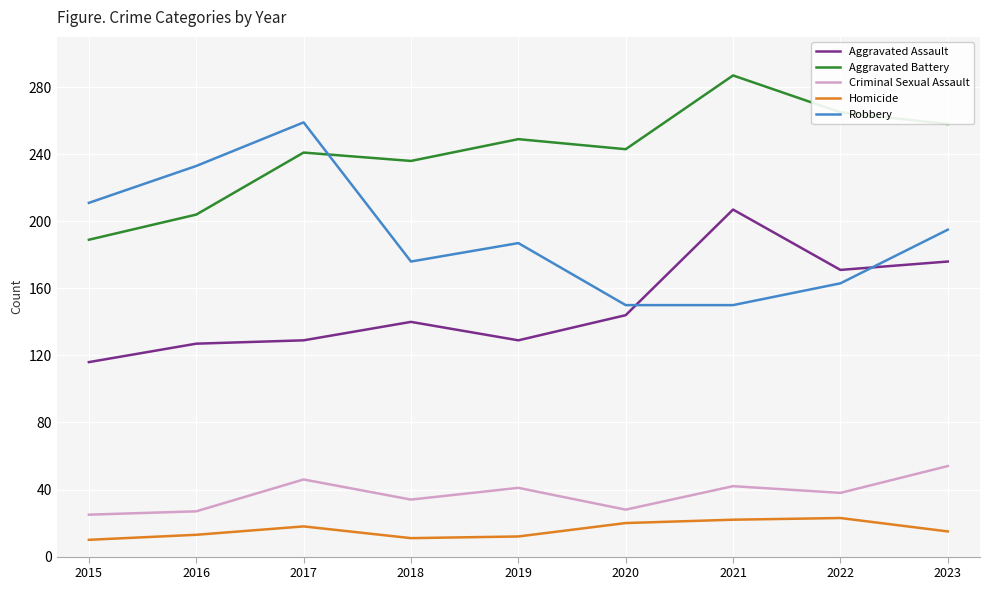

True or false: Aggravated Assault and Criminal Sexual Assault intersect in this chart.

False